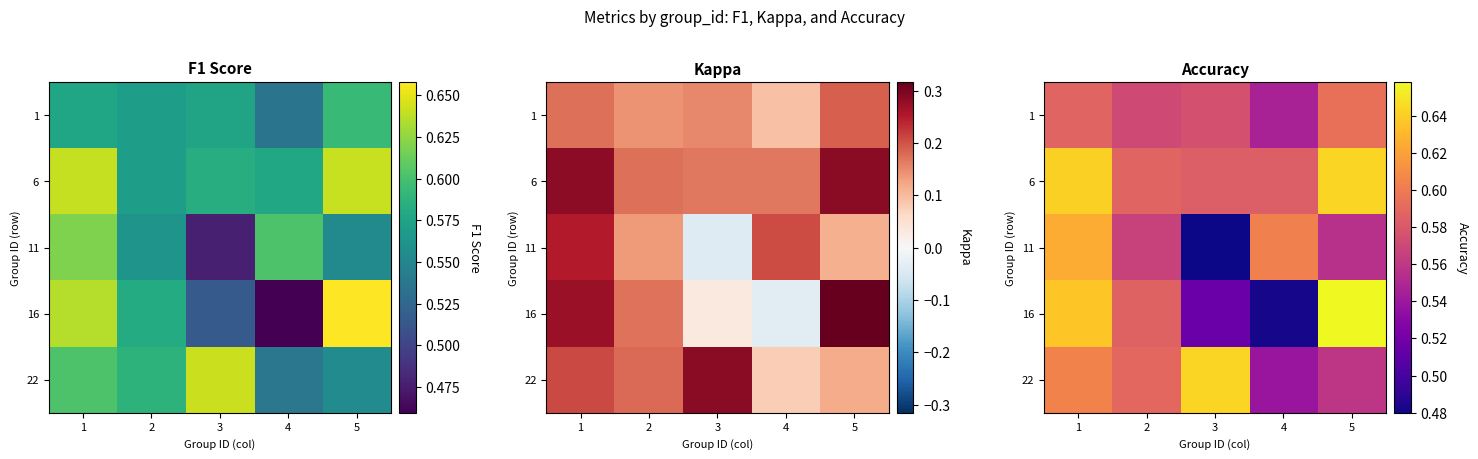

Where is 1 nearest to the value 0?

4